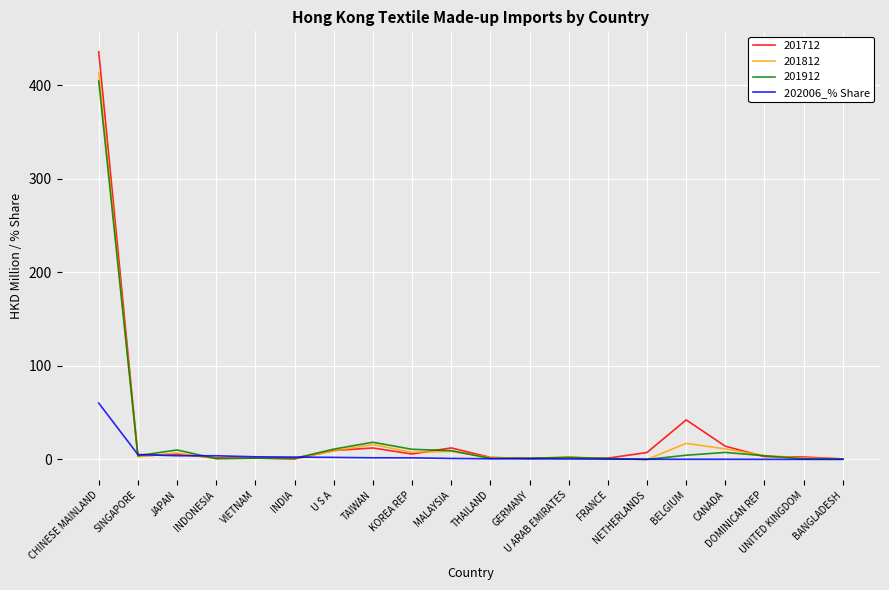

Which series has the largest range (max minus min)?

201712